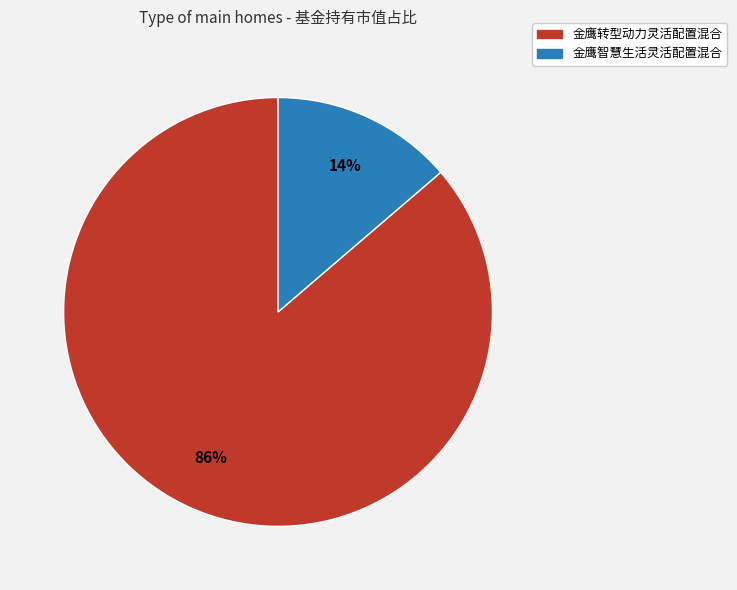

How many segments does this pie chart have?

2